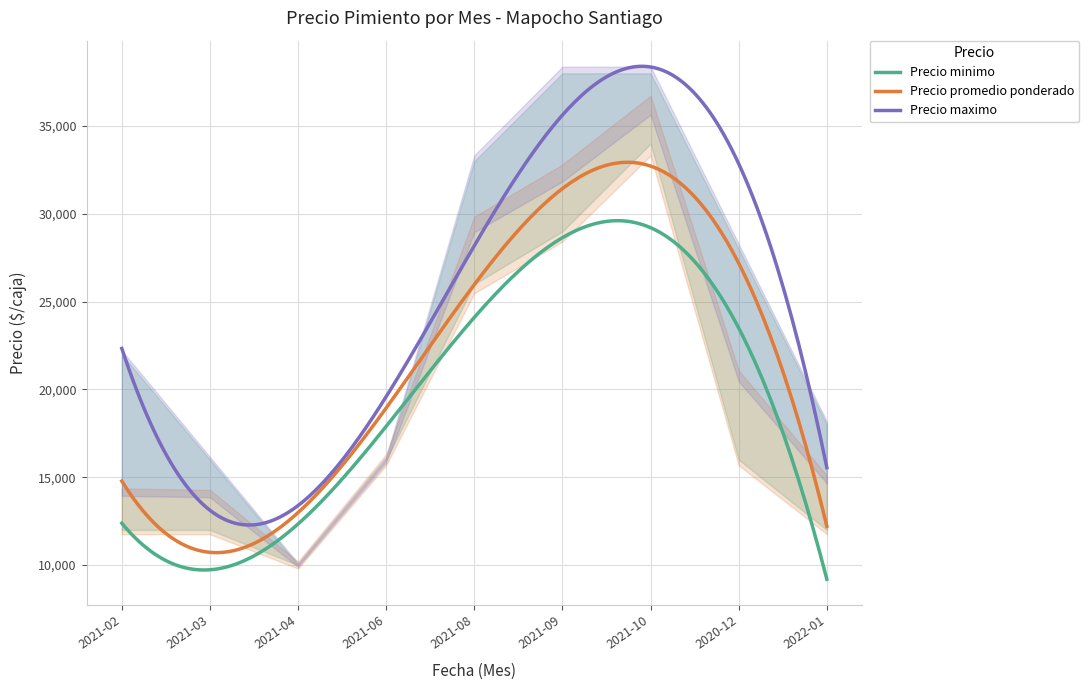

True or false: Precio maximo and Precio promedio ponderado intersect in this chart.

False